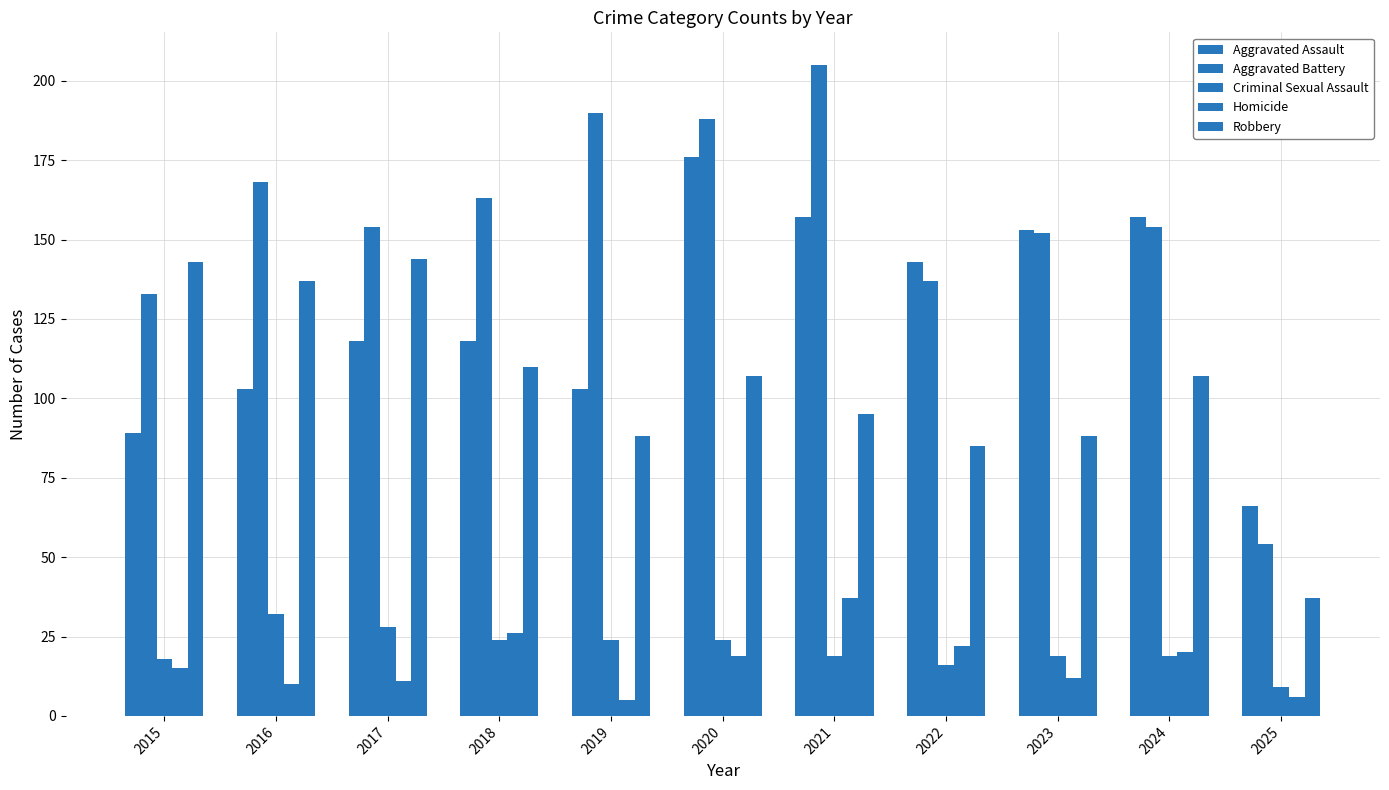

At 2023, list the series in order from largest to smallest.

Aggravated Assault, Aggravated Battery, Robbery, Criminal Sexual Assault, Homicide